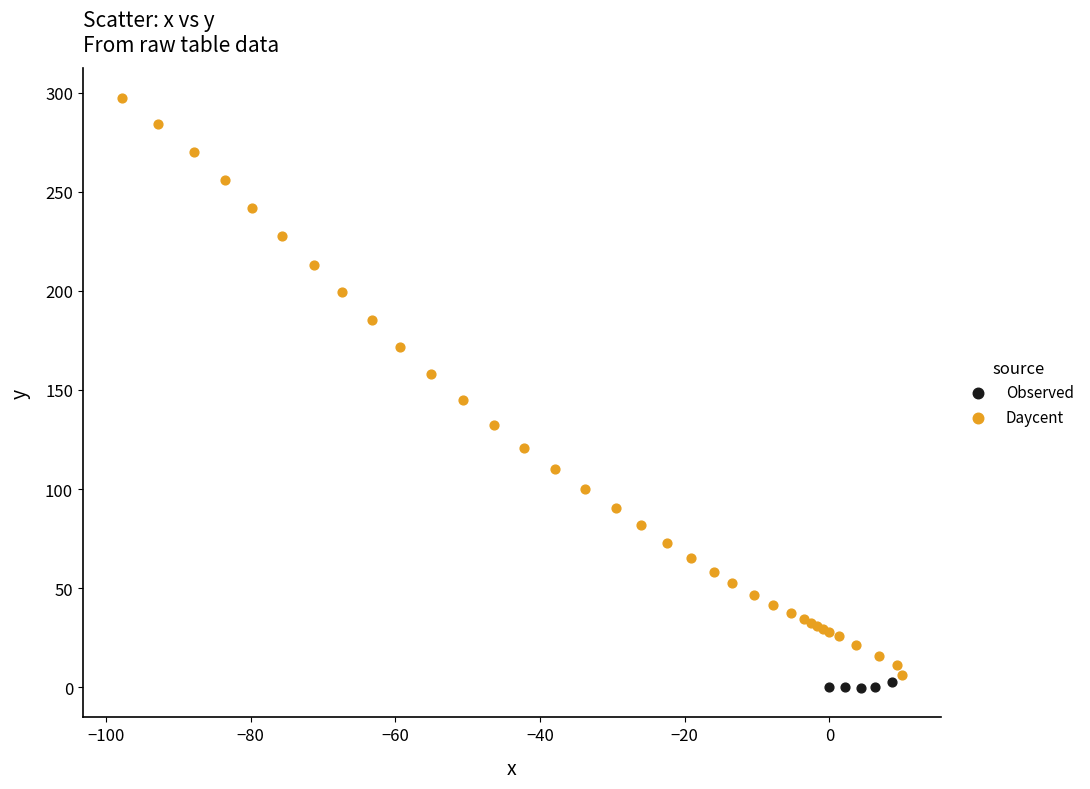

Which series contains the highest Y value?

Daycent